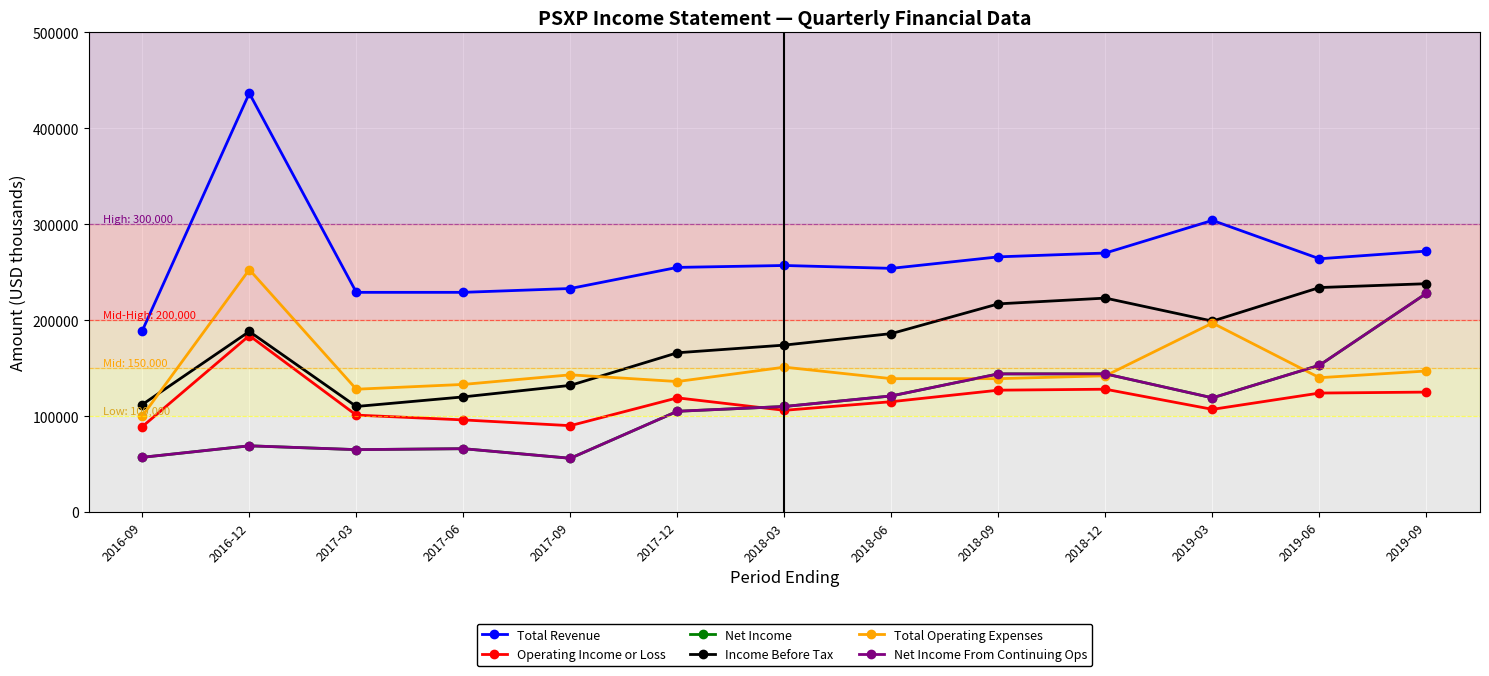

What is the average value of the Operating Income or Loss series?

116223